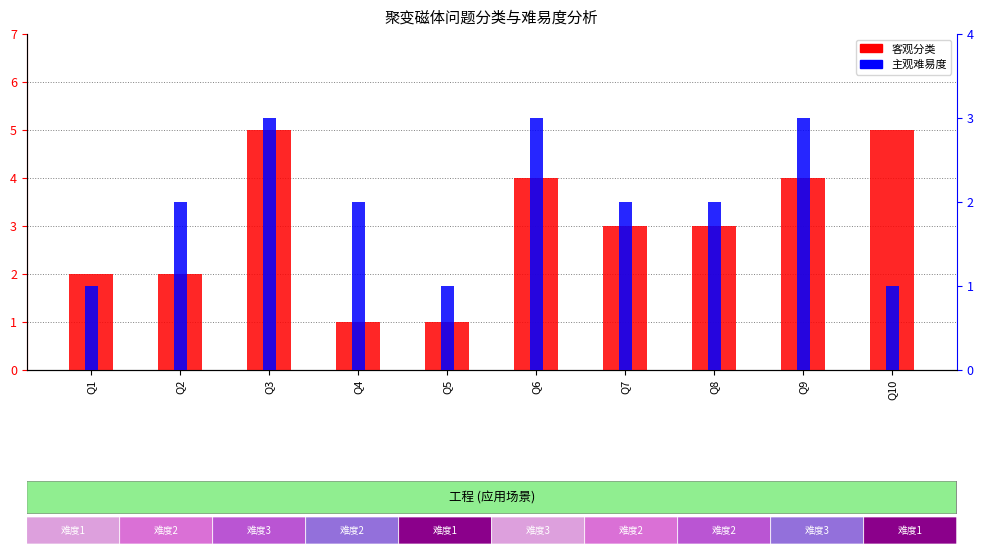

Which series has the largest range (max minus min)?

客观分类